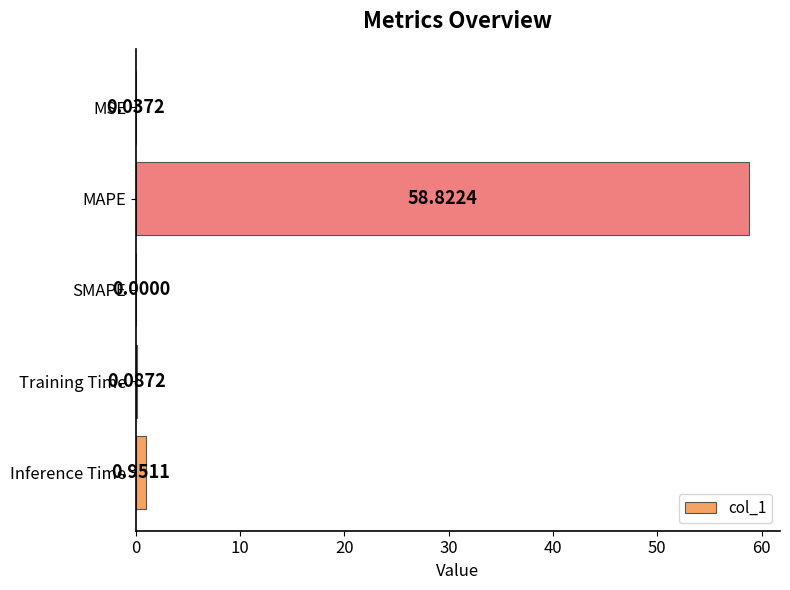

Where is the data nearest to the value 29?

Inference Time